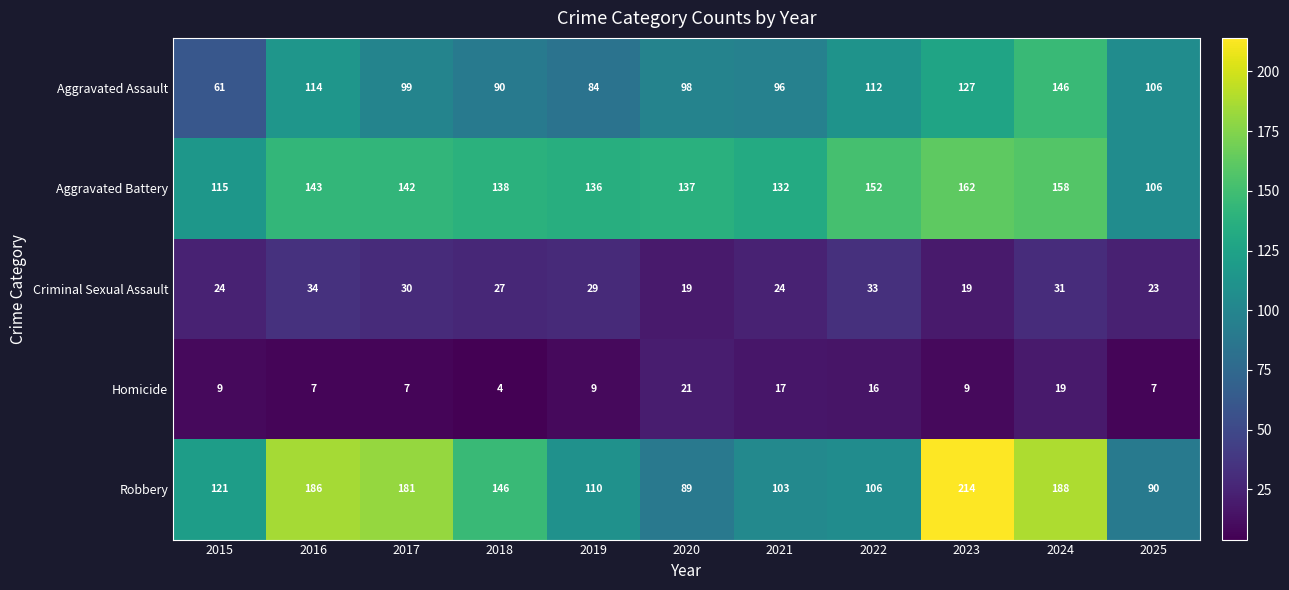

At which category is the sum across all series the highest?

2024